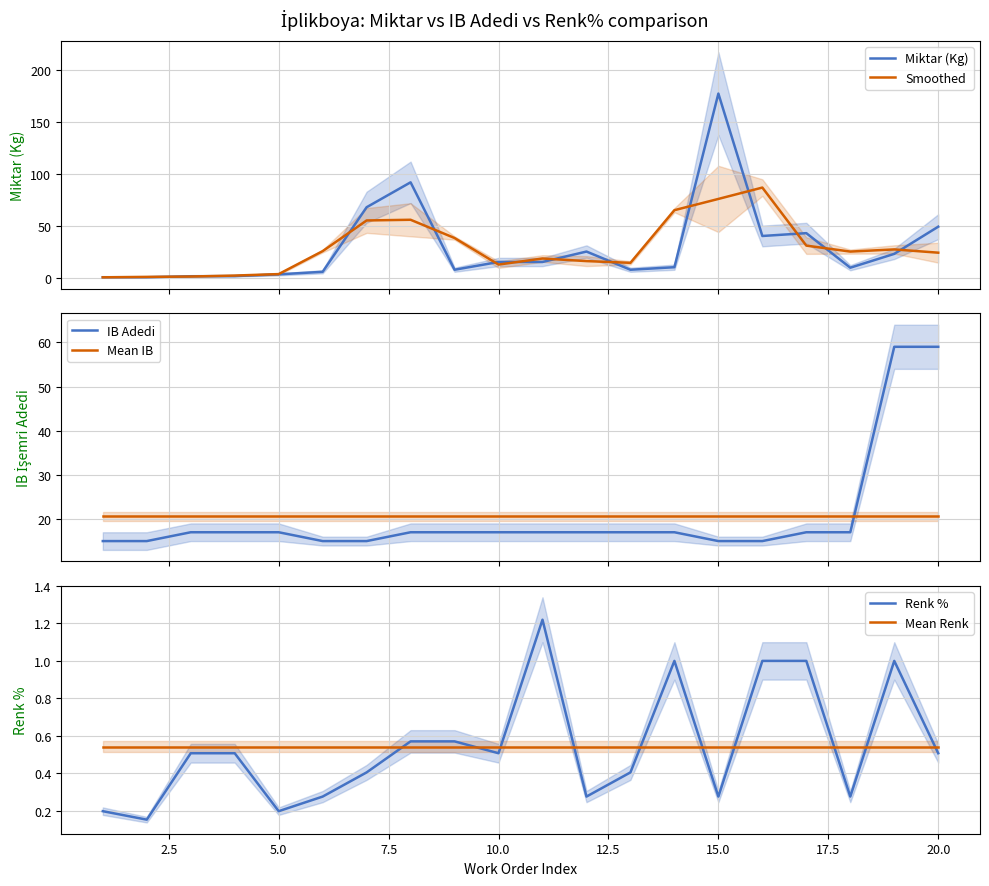

What is the minimum value for IB Adedi?

15.0